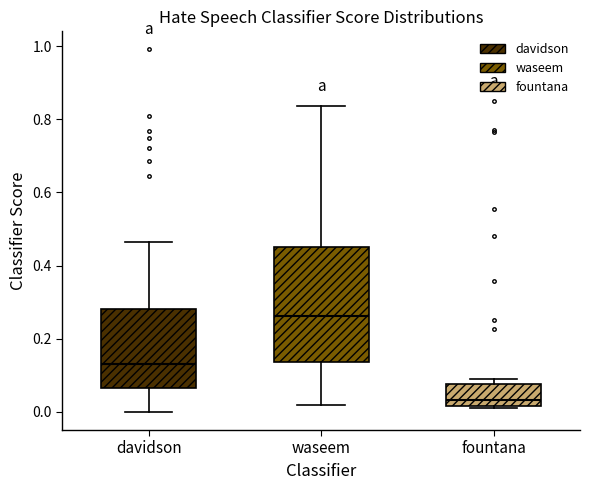

Comparing the boxes themselves (not the whiskers), which one is the tallest?

waseem